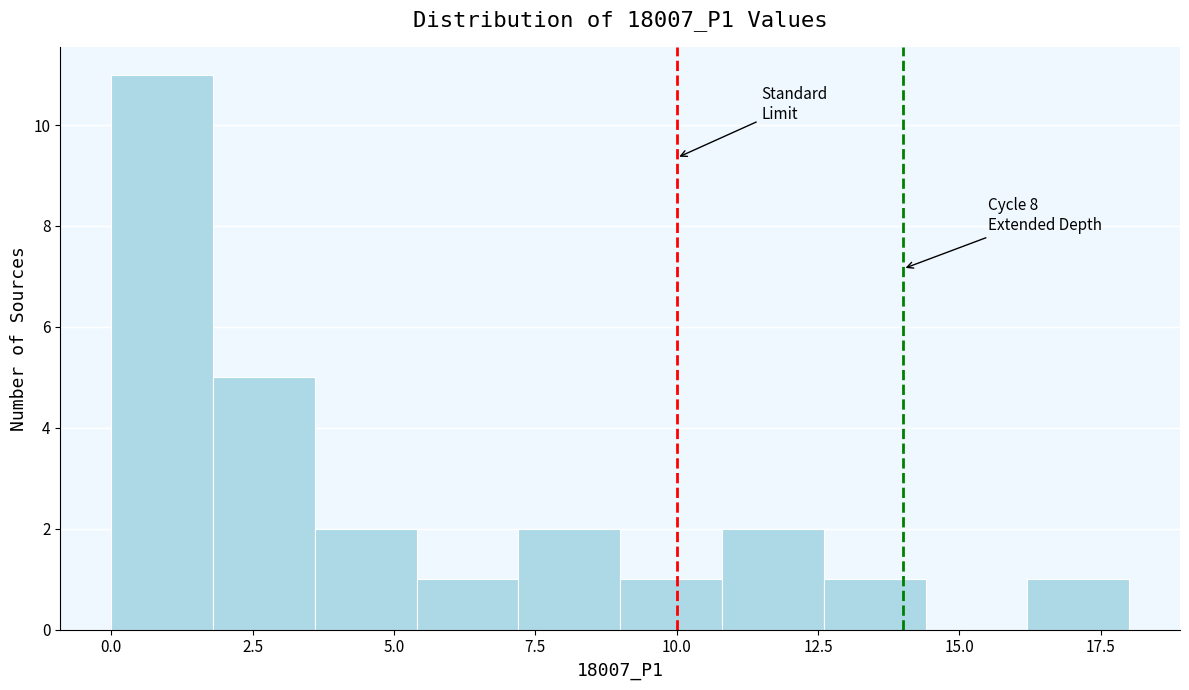

Around what value on the x-axis is the tallest bar? Give the approximate position of its centre, as read against the axis.

1.0